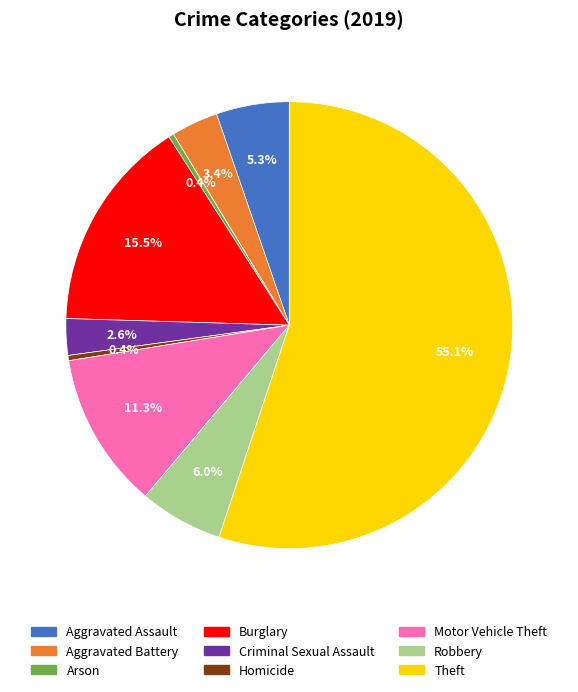

How much of the chart is everything except Arson?

99.6%